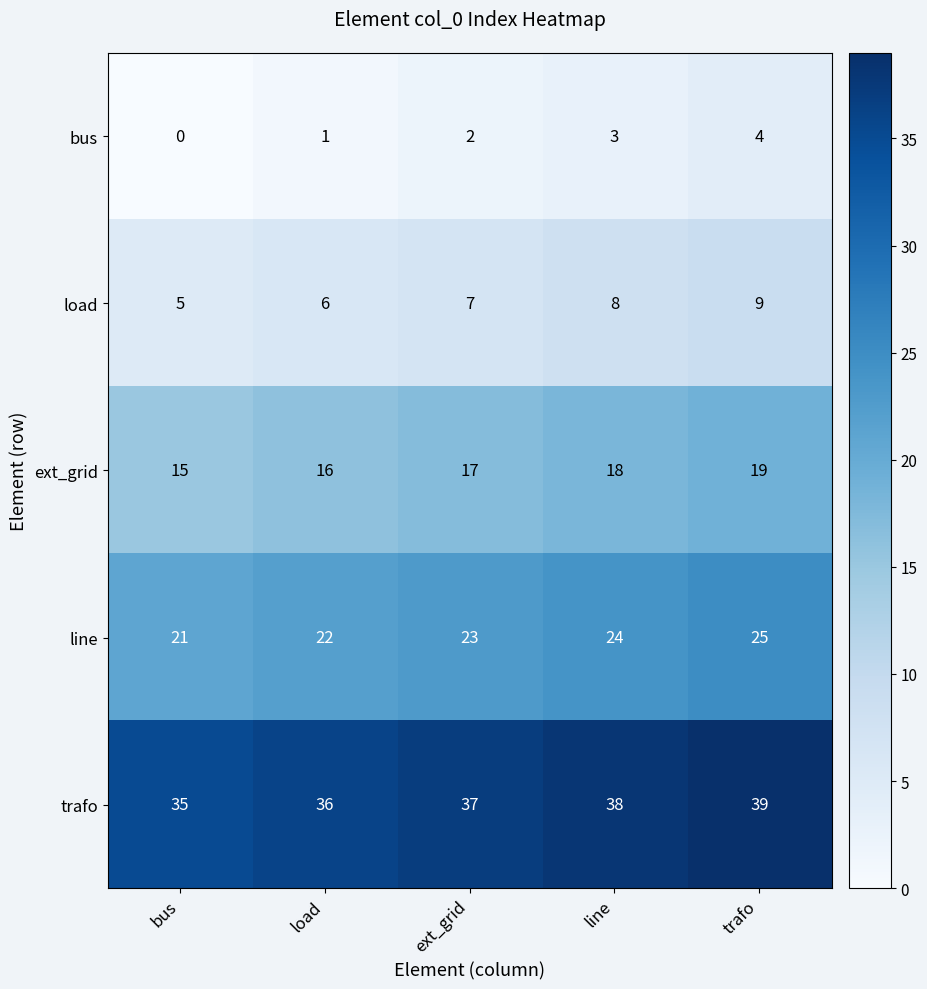

How many categories are shown in the chart?

5